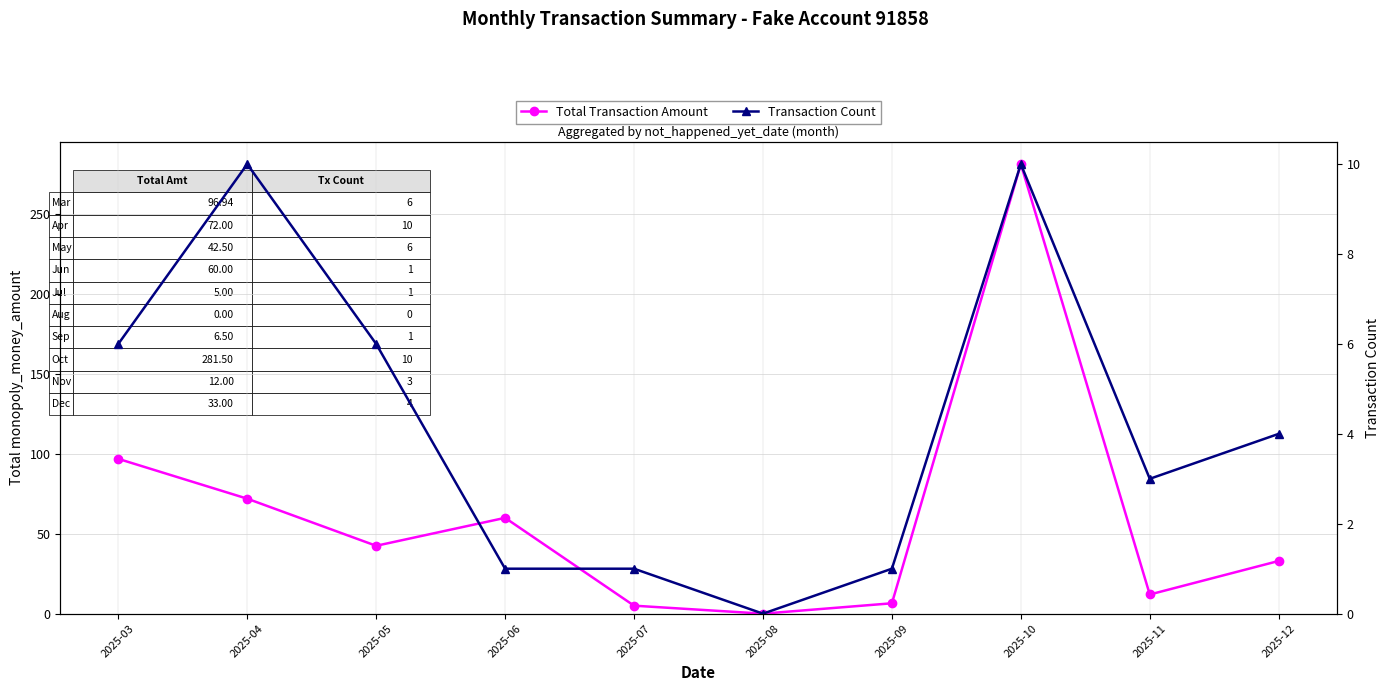

What is the value of the Transaction Count point at the 4th from the left?

1.0